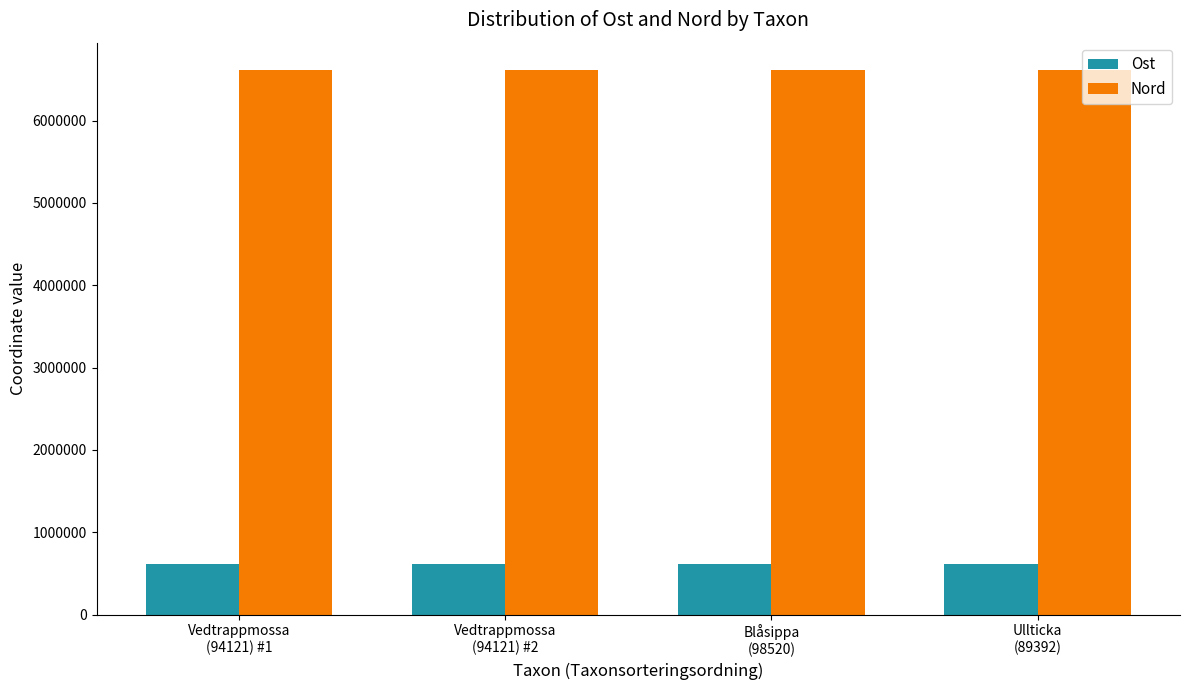

Read the Nord value at Vedtrappmossa
(94121) #1.

6615715.2